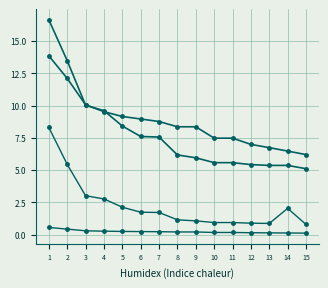

Does the chart have visible grid lines?

Yes